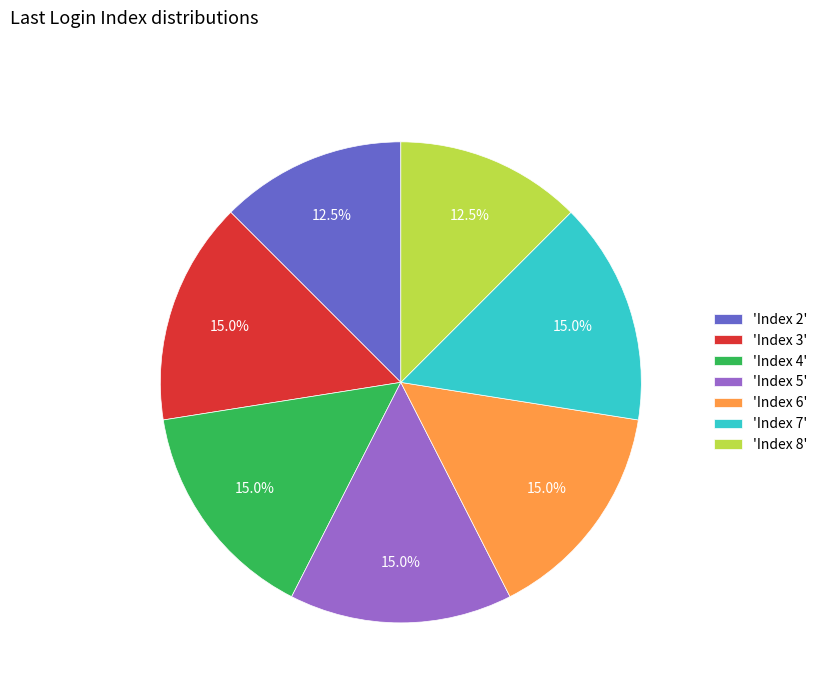

Which has a higher value, 'Index 2' or 'Index 6'?

'Index 6'